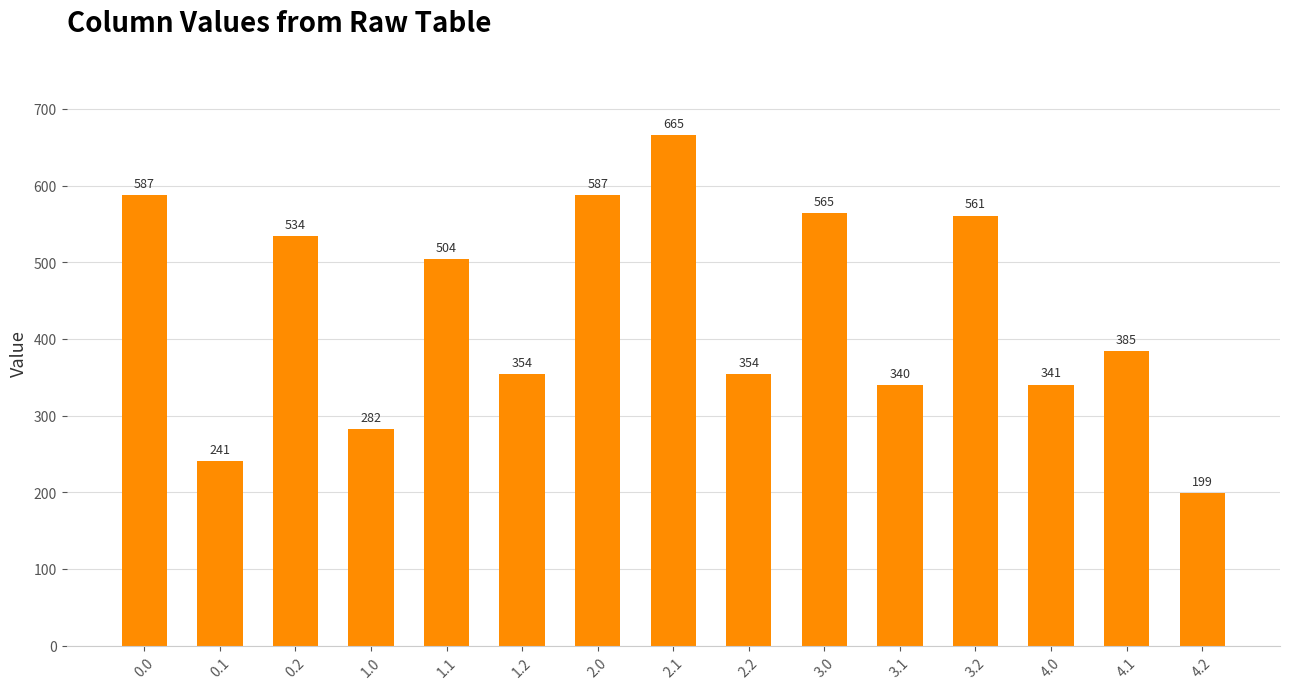

What is the maximum value shown in the chart?

665.5